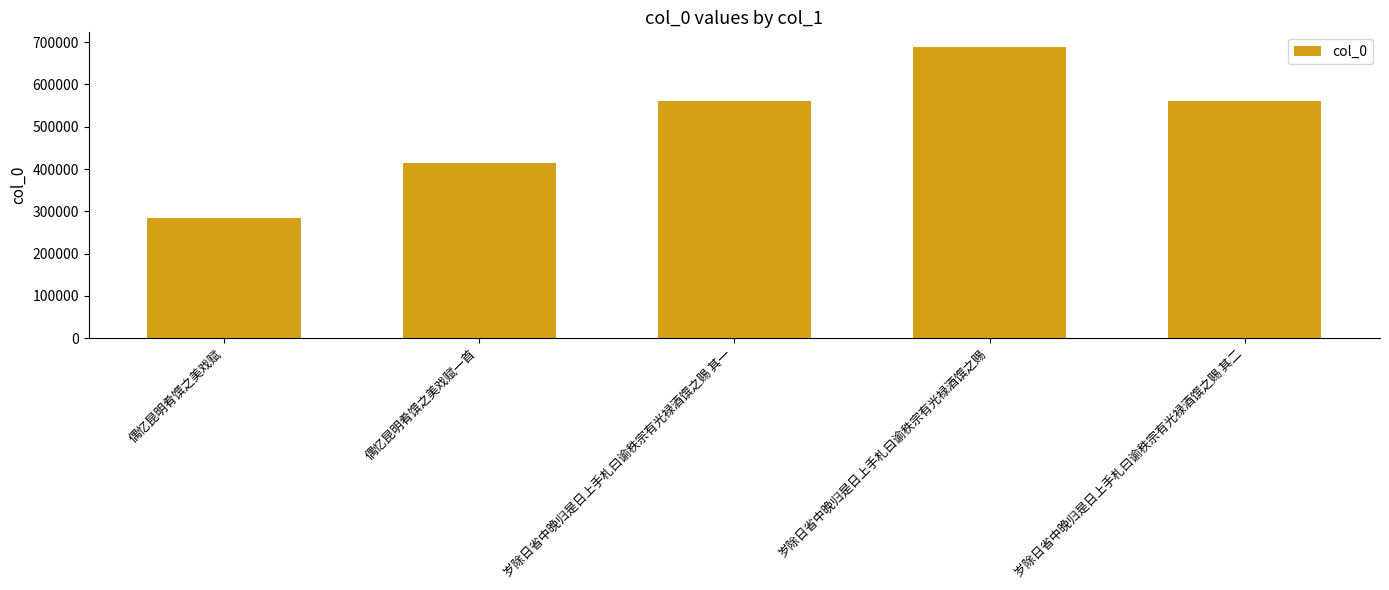

Which label corresponds to the largest value in the chart?

岁除日省中晚归是日上手札曰谕秩宗有光禄酒馔之赐